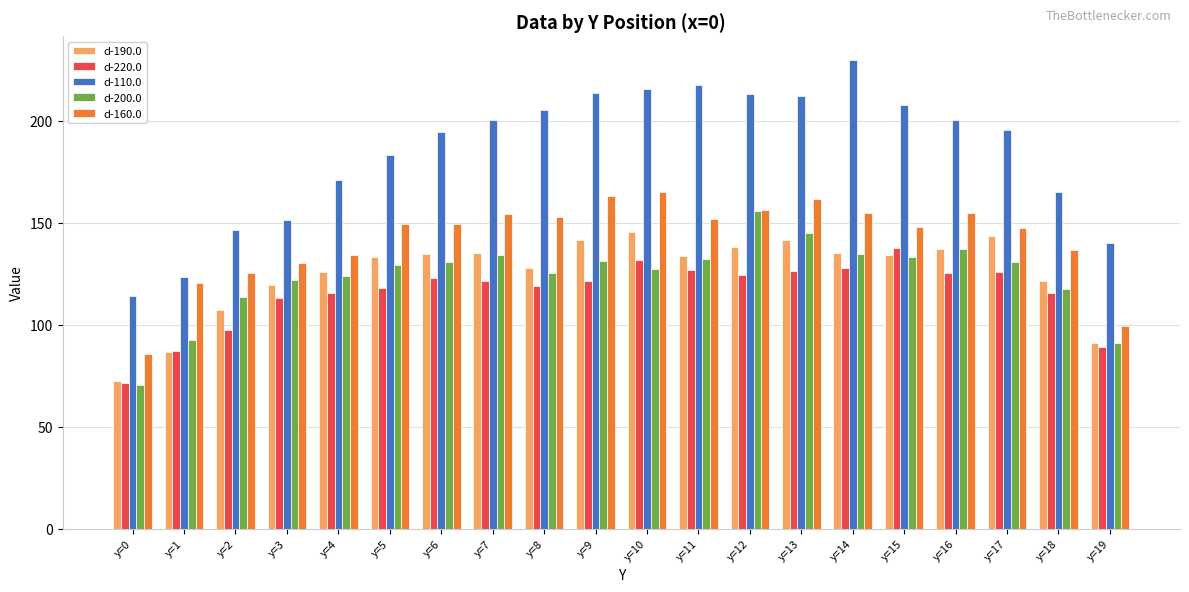

How many categories are shown in the chart?

20